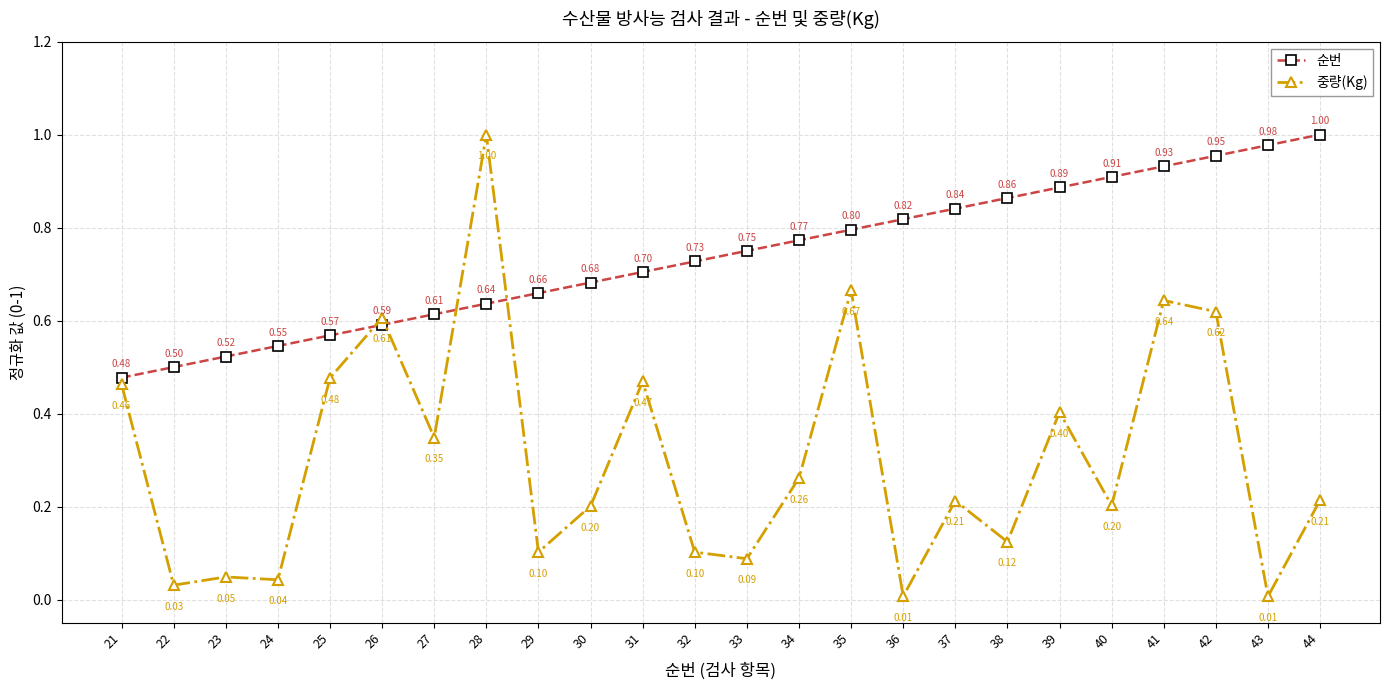

Which series has the widest spread of values?

중량(Kg)